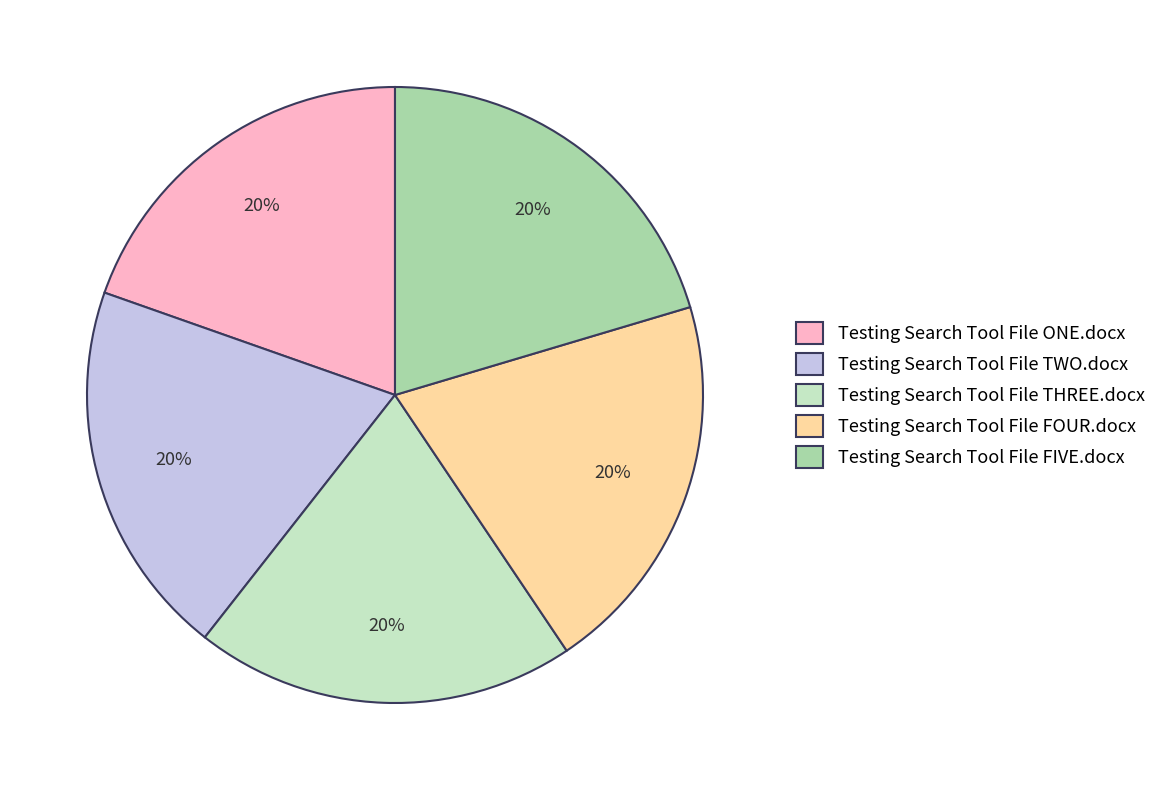

Is it true that Testing Search Tool File FIVE.docx is 9% of the pie?

False